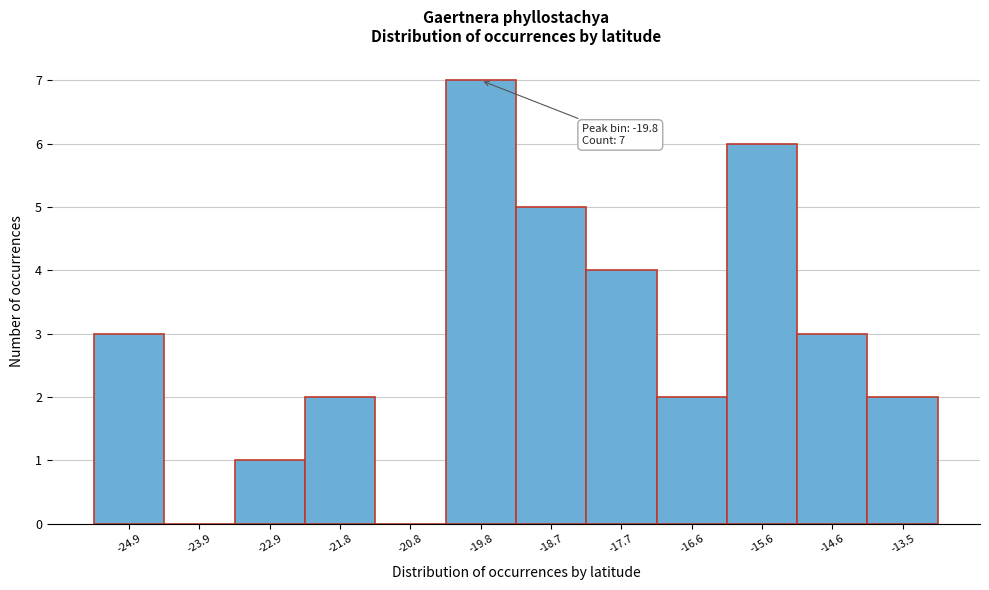

Reading right to left, transcribe all the data shown in this chart.

-13.5=2	-14.6=3	-15.6=6	-16.6=2	-17.7=4	-18.7=5	-19.8=7	-20.8=0	-21.8=2	-22.9=1	-23.9=0	-24.9=3